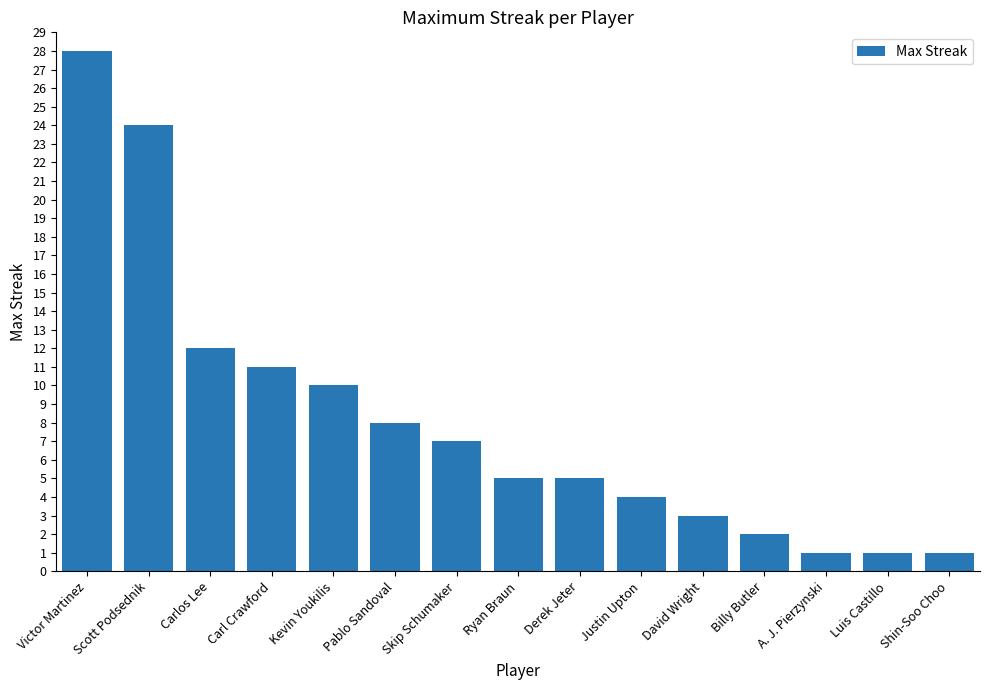

What is the label of the 12th bar from the left?

Billy Butler